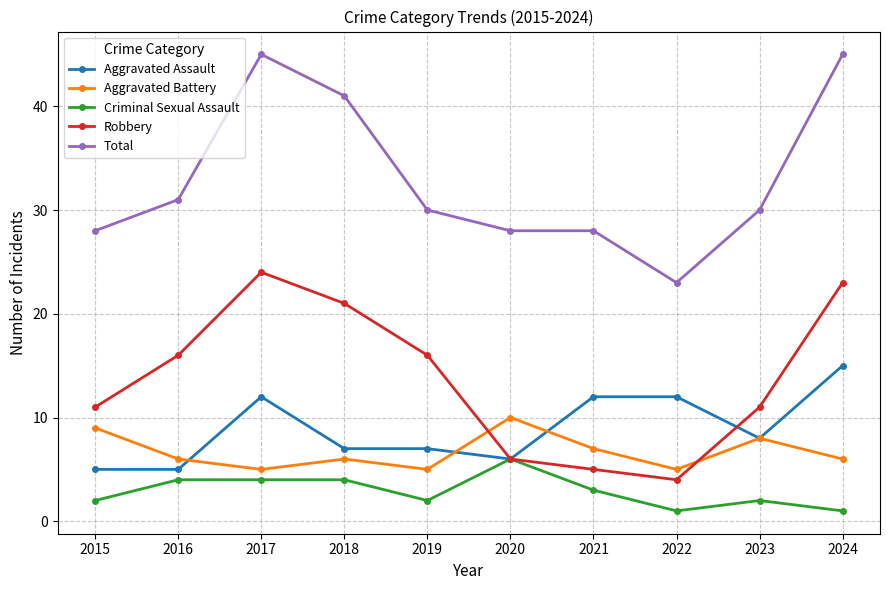

Reading right to left, what are all the values shown in this chart?

Aggravated Assault: 2024=15	2023=8	2022=12	2021=12	2020=6	2019=7	2018=7	2017=12	2016=5	2015=5
Aggravated Battery: 2024=6	2023=8	2022=5	2021=7	2020=10	2019=5	2018=6	2017=5	2016=6	2015=9
Criminal Sexual Assault: 2024=1	2023=2	2022=1	2021=3	2020=6	2019=2	2018=4	2017=4	2016=4	2015=2
Robbery: 2024=23	2023=11	2022=4	2021=5	2020=6	2019=16	2018=21	2017=24	2016=16	2015=11
Total: 2024=45	2023=30	2022=23	2021=28	2020=28	2019=30	2018=41	2017=45	2016=31	2015=28